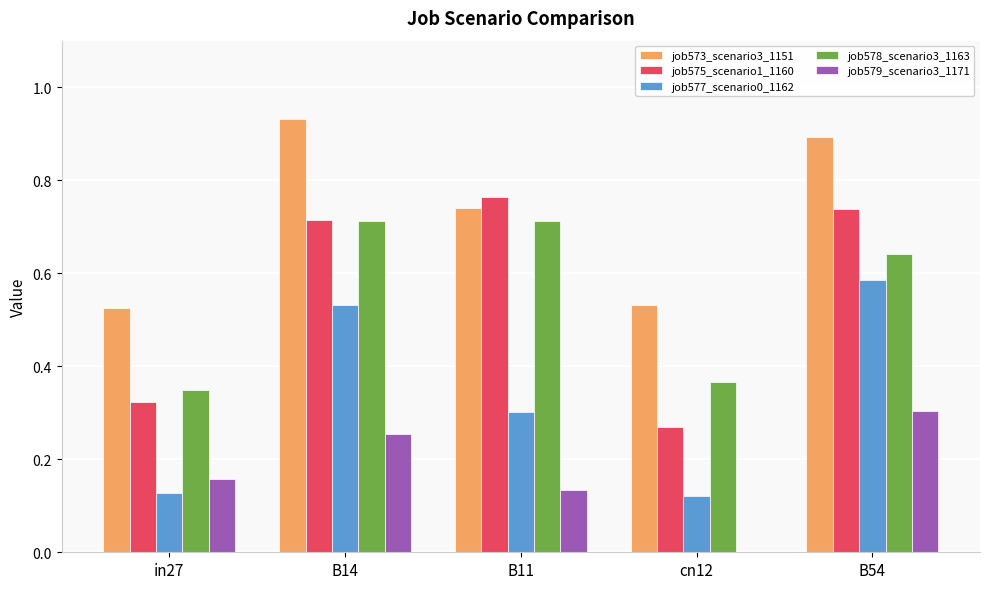

Which category has the highest value in the job573_scenario3_1151 series?

B14